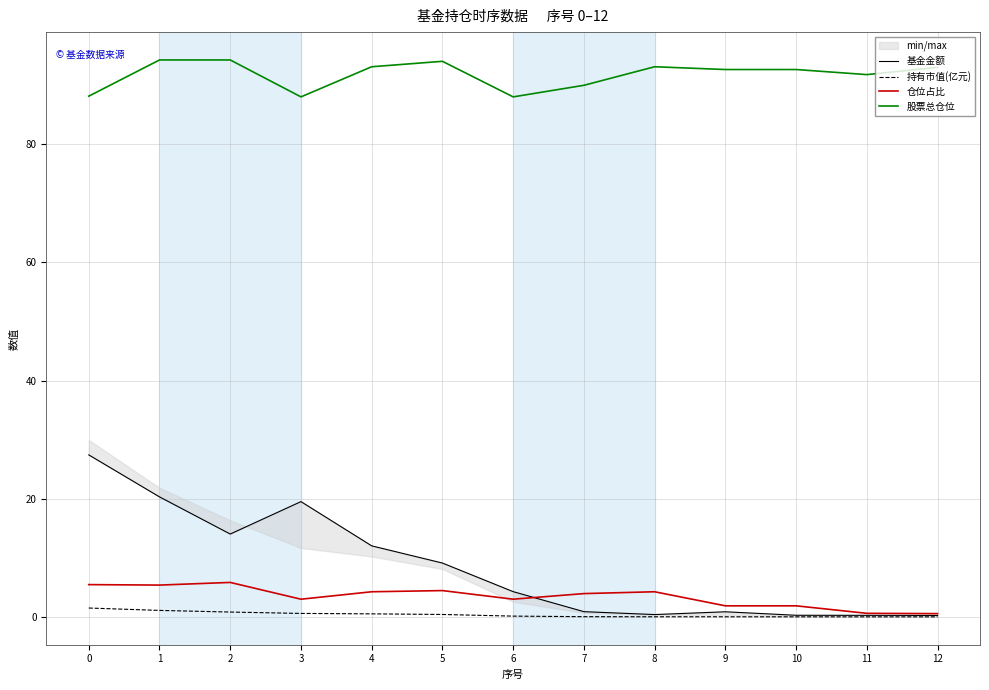

How many values in the 基金金额 series are below 4?

6